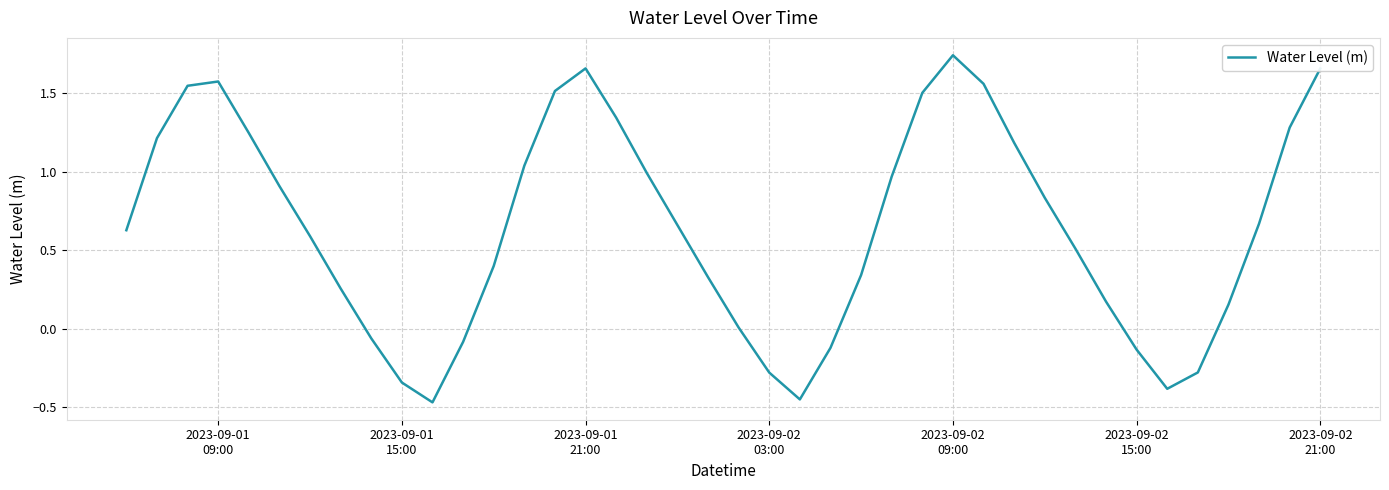

What is the difference between the maximum and minimum values?

2.2